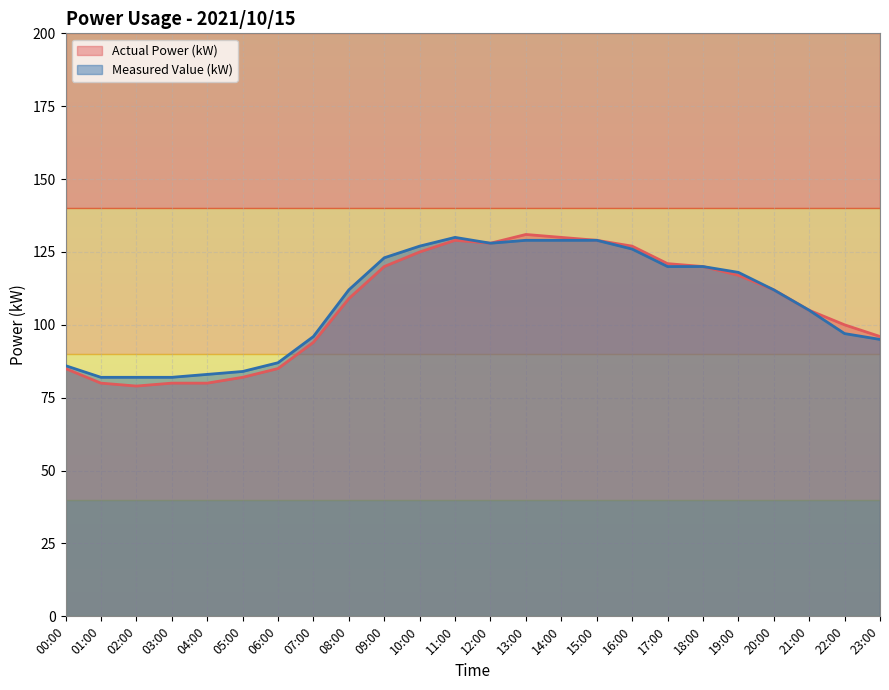

Is the value of Measured Value (kW) at 05:00 greater than the value of Actual Power (kW) at 22:00?

No